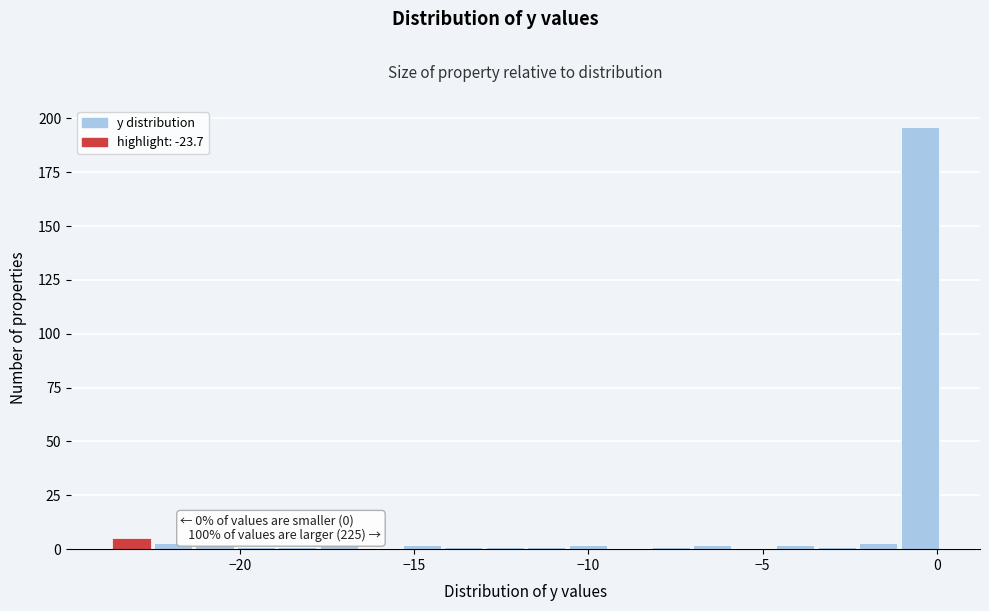

Around what value on the x-axis is the tallest bar? Give the approximate position of its centre, as read against the axis.

-0.5